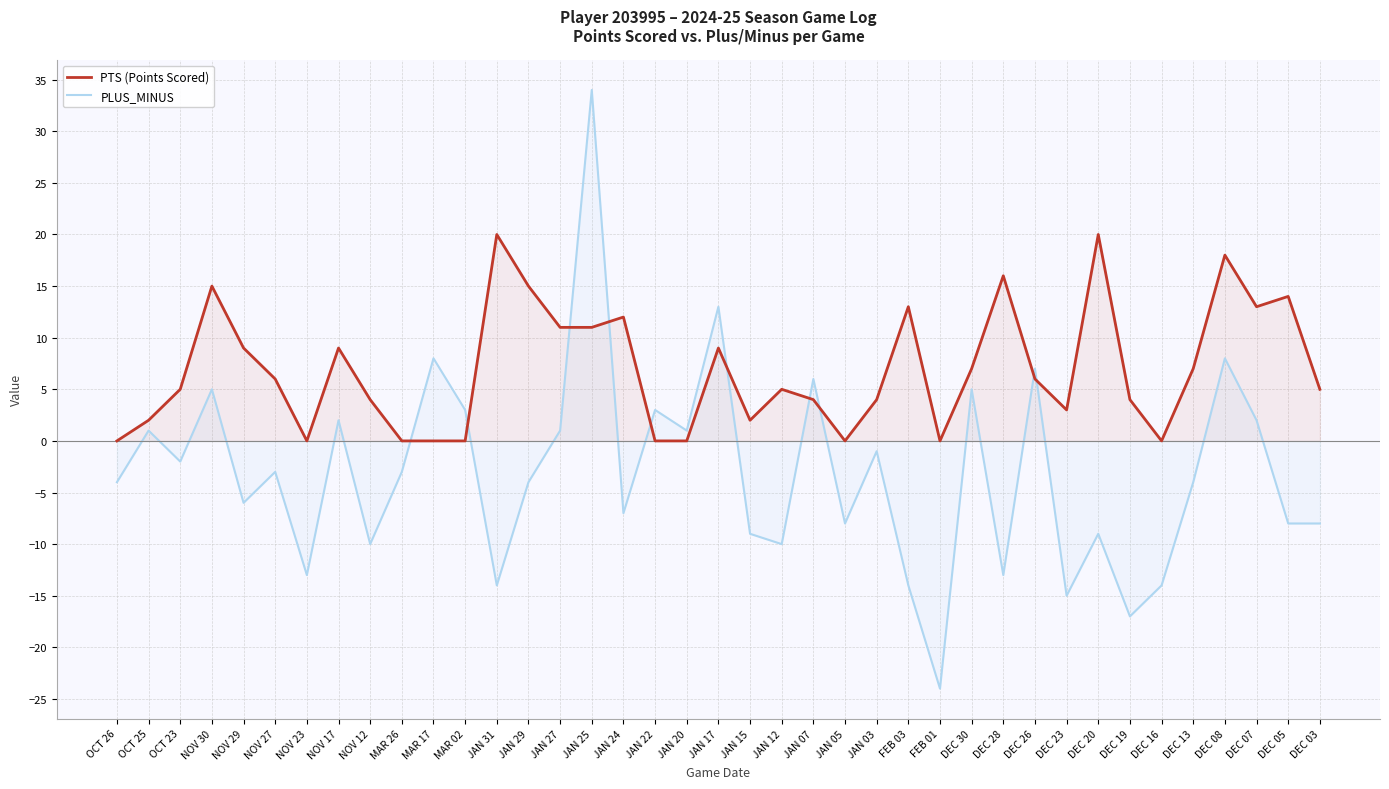

What is the label of the 12th point from the right?

DEC 30